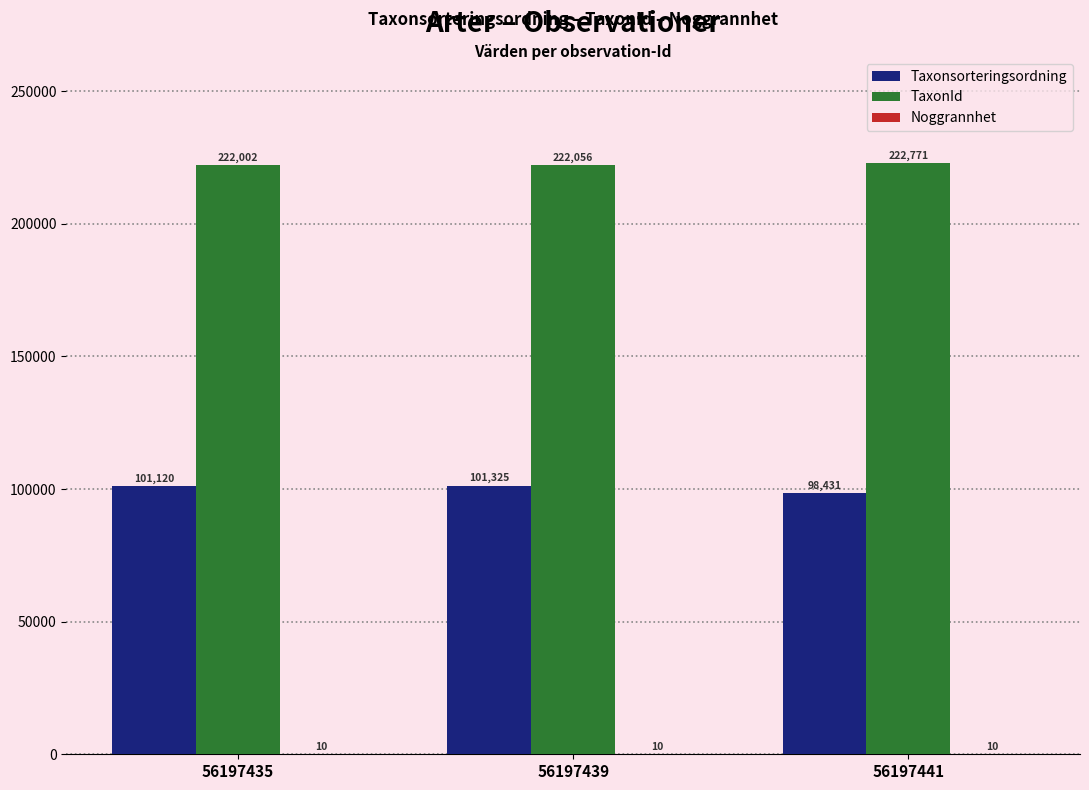

True or false: TaxonId has a value of 339695 at 56197439.

False